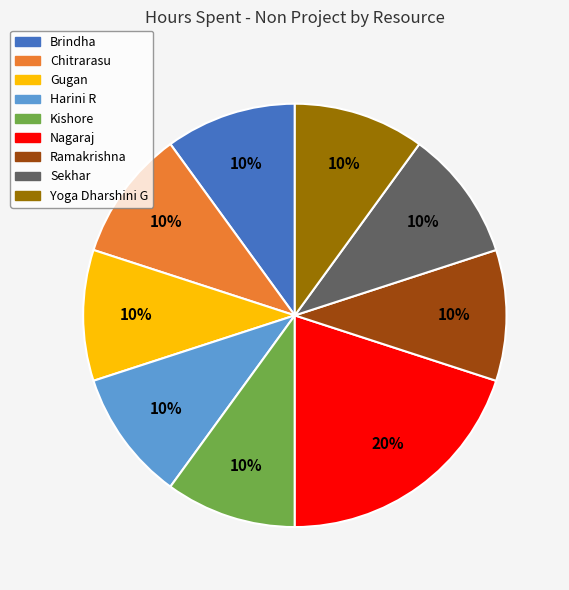

The Nagaraj slice represents 20% of the pie. True or false?

True